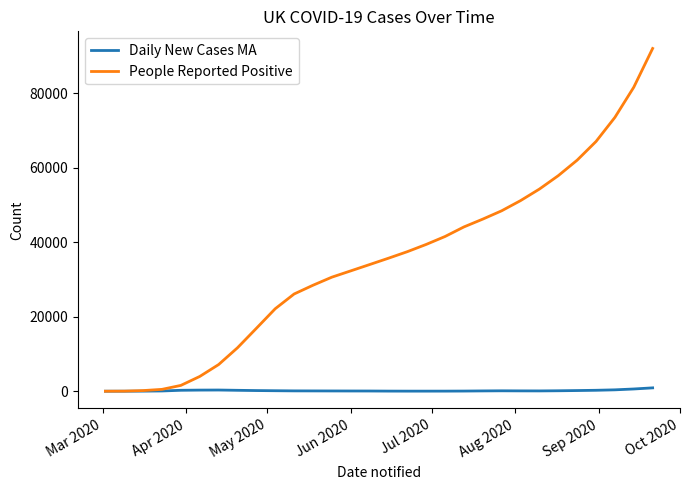

Rank the series by their maximum value, from lowest to highest.

Daily New Cases MA, People Reported Positive